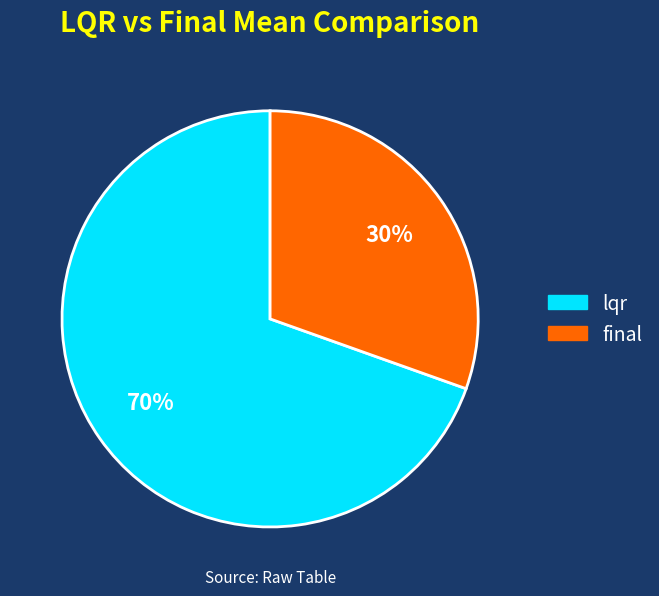

To the nearest percent, what is the average slice percentage?

50%